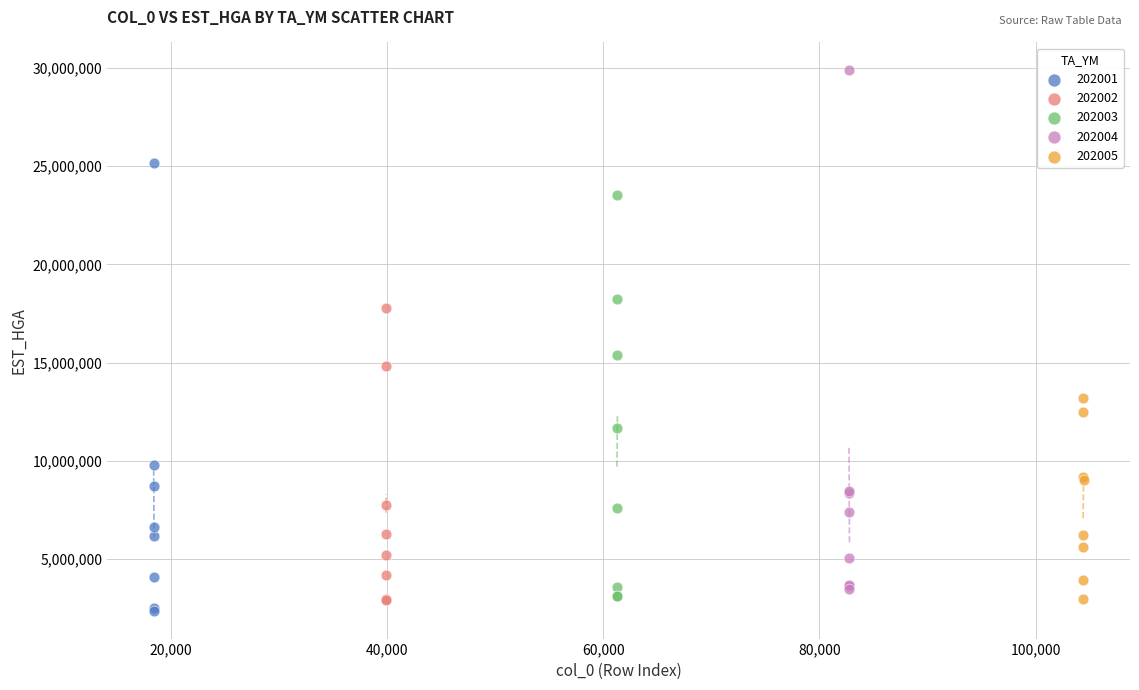

Which series reaches the minimum Y coordinate?

202001